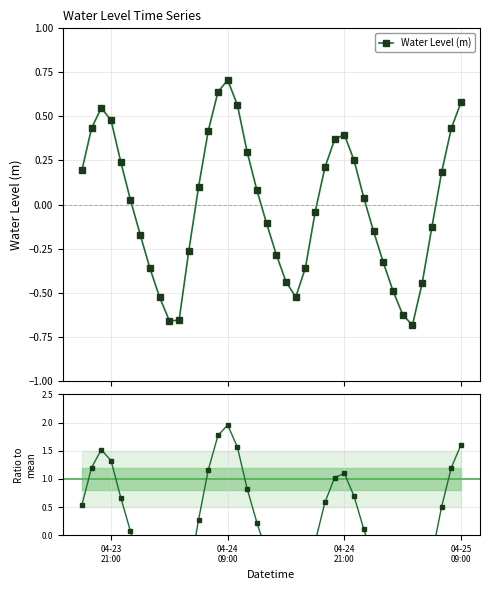

After their last crossing, which series has the higher values: Ratio to mean or Water Level (m)?

Ratio to mean